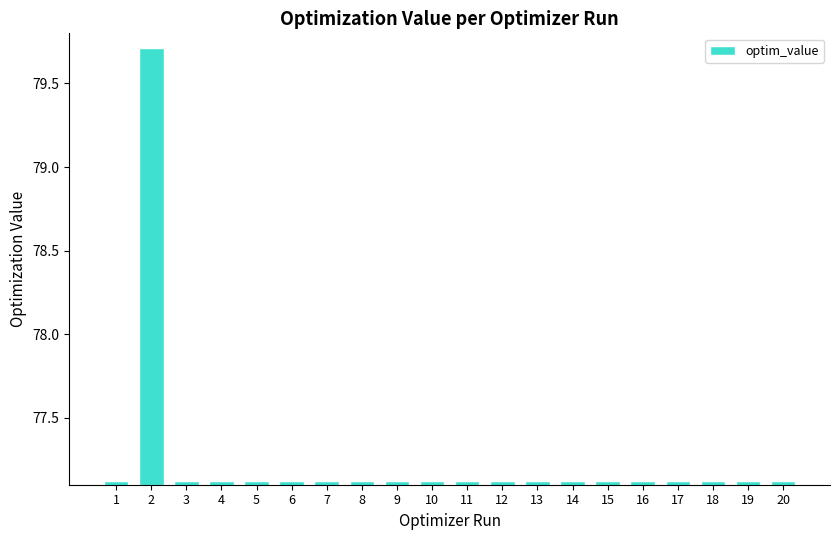

Is it true that the value at 7 is 77.1?

True